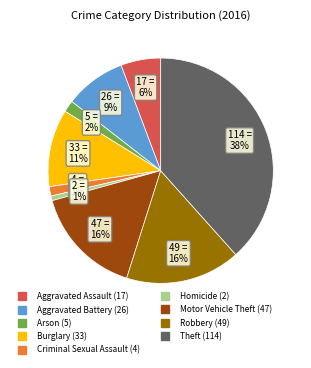

The Burglary slice represents 11% of the pie. True or false?

True